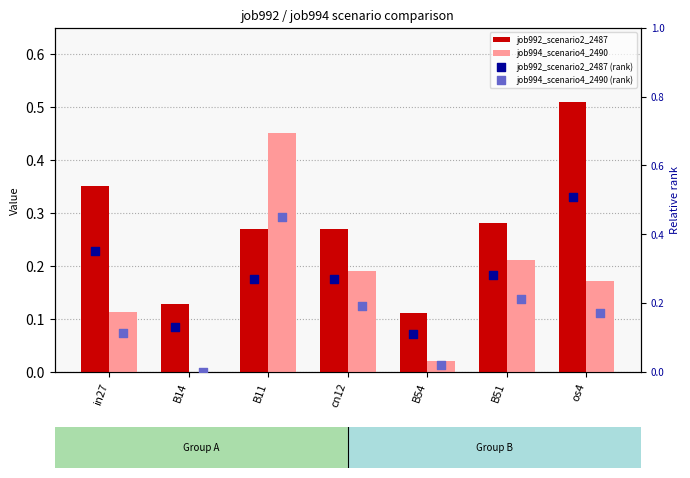

Is the value of job992_scenario2_2487 (rank) at in27 greater than the value of job992_scenario2_2487 at B51?

Yes